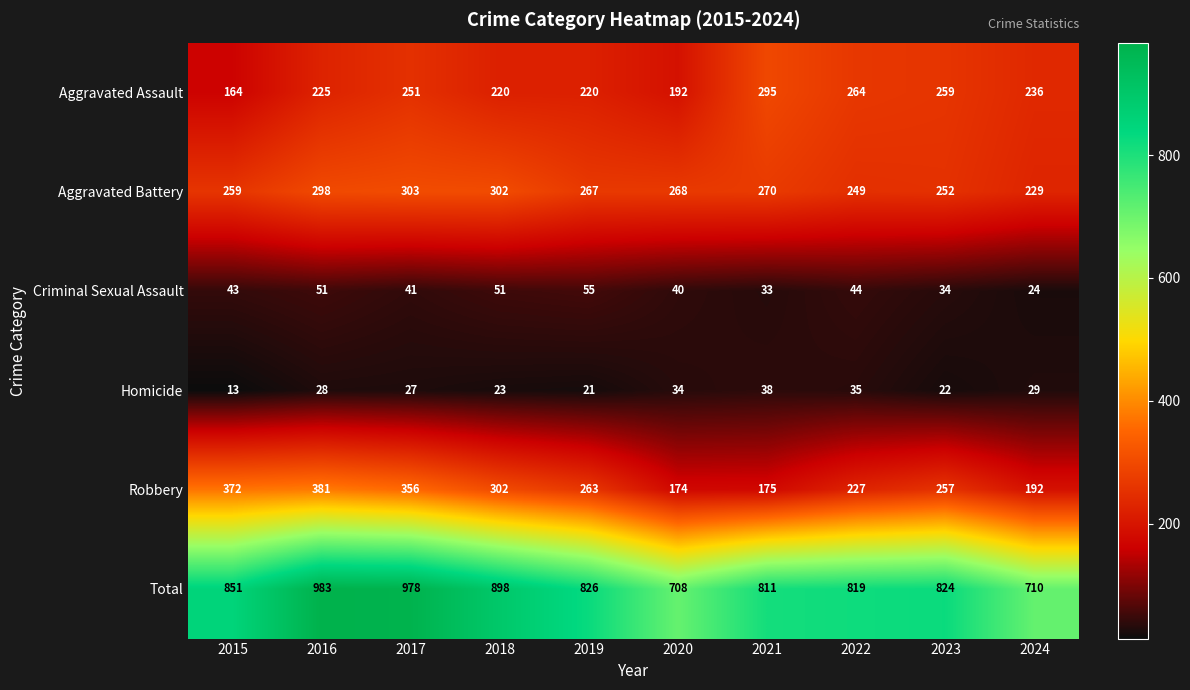

What is the sum of the Robbery values at 2018 and 2020?

476